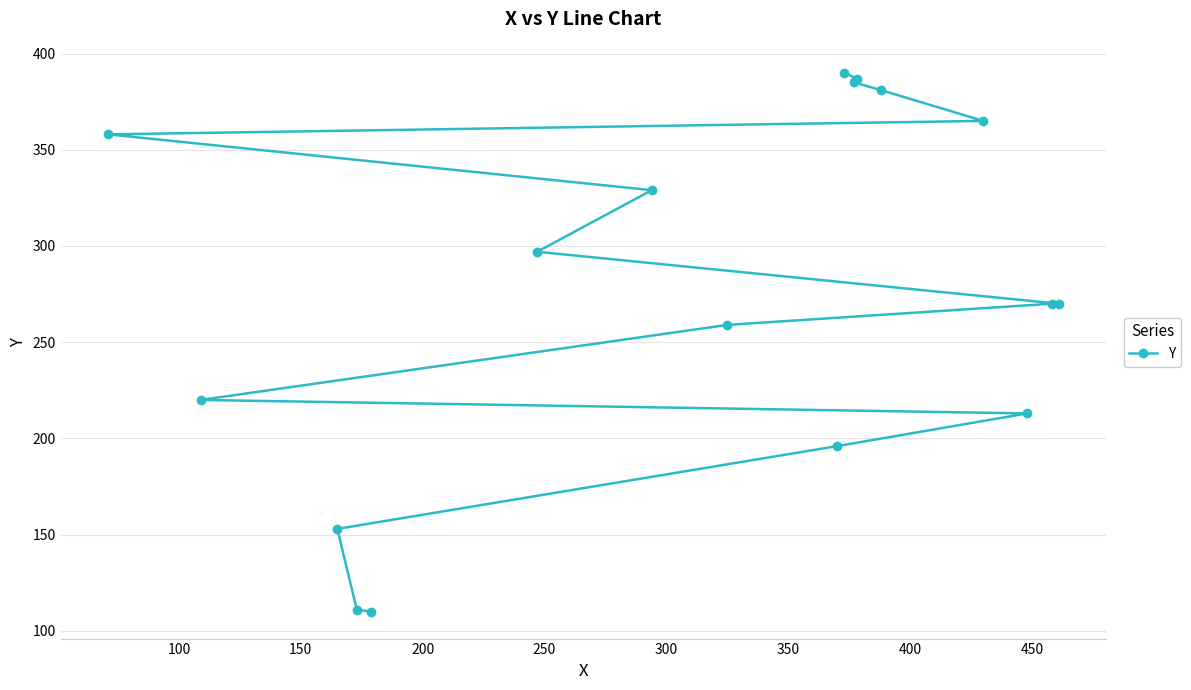

What is the maximum value shown in the chart?

390